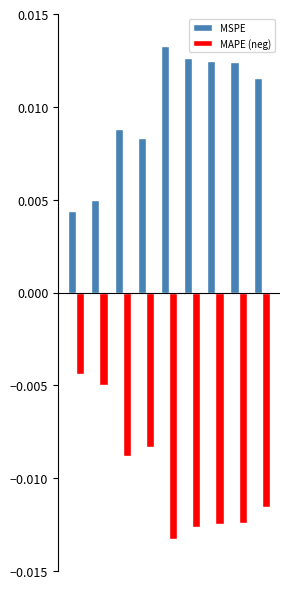

Count the number of data series in this chart.

2